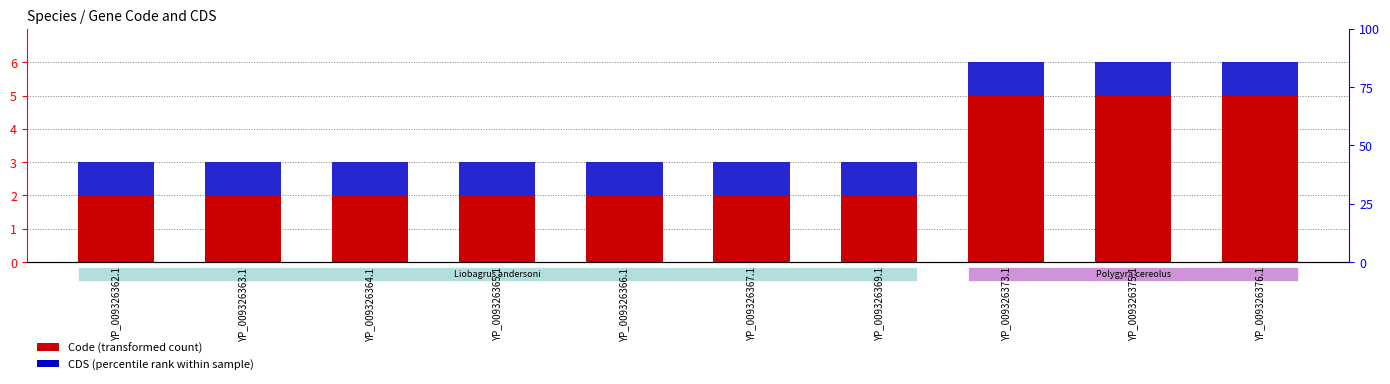

What position from the left is YP_009326365.1?

4